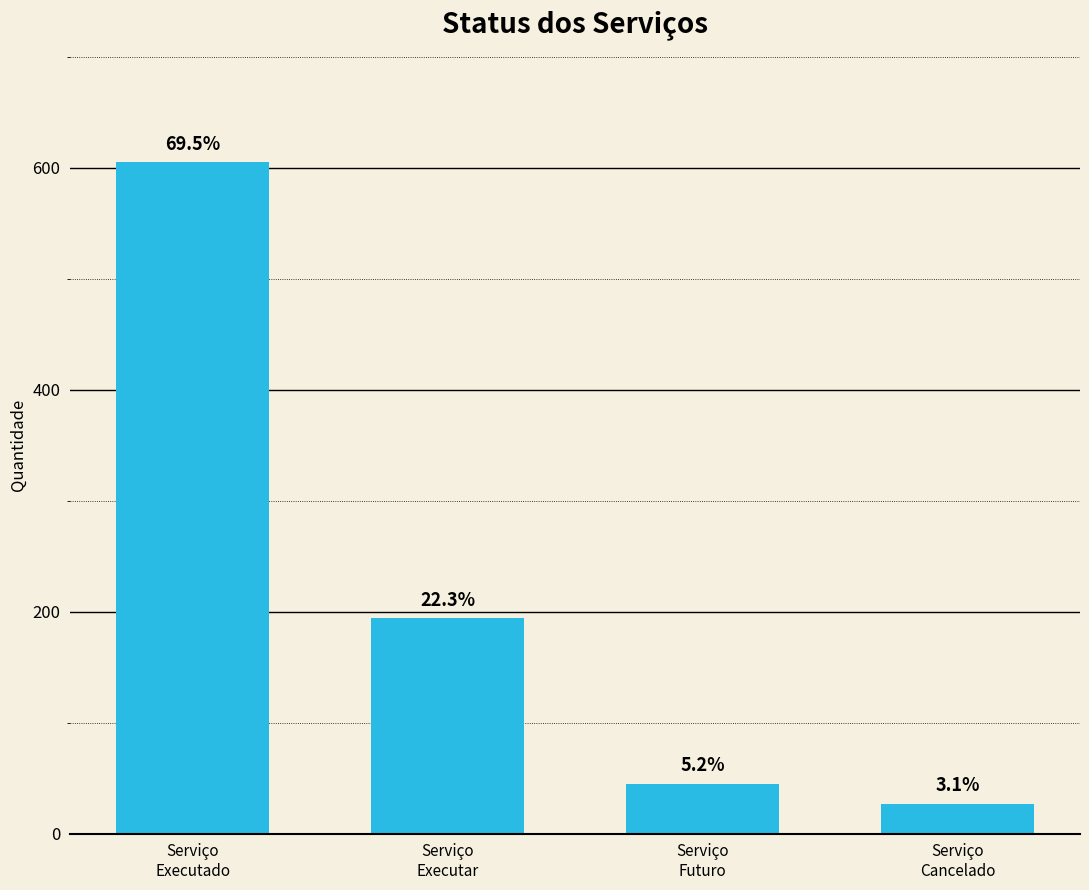

Does the chart contain stacked bars?

No